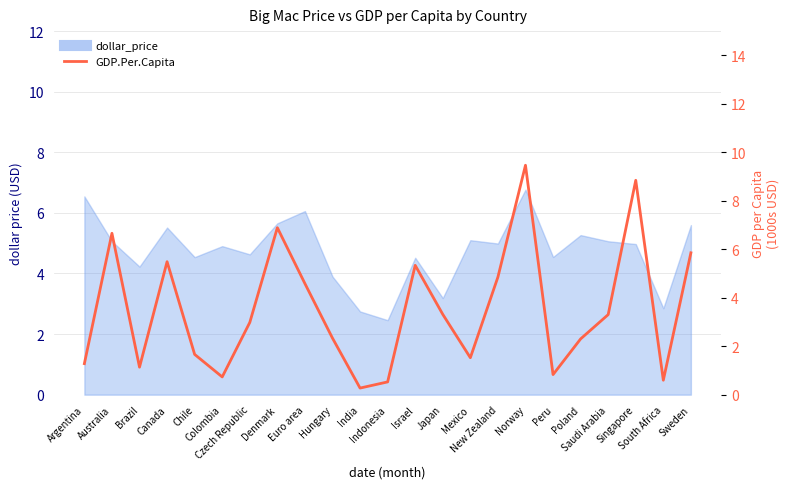

Does the chart have visible grid lines?

Yes